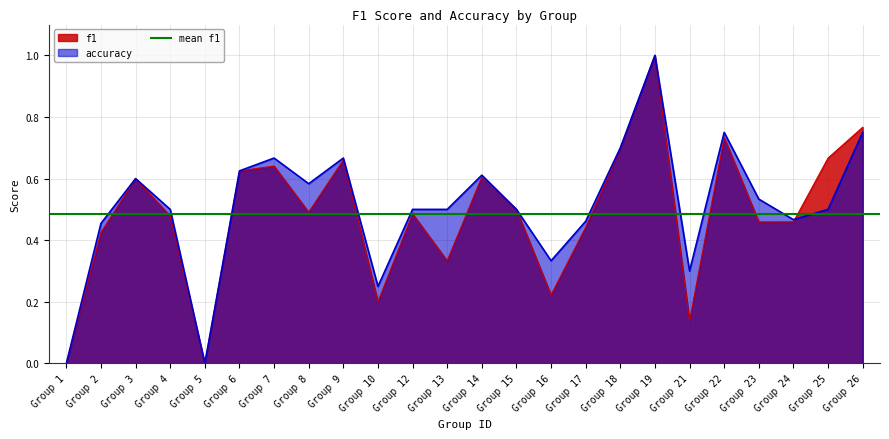

Is the value of f1 at Group 17 greater than the value of accuracy at Group 26?

No